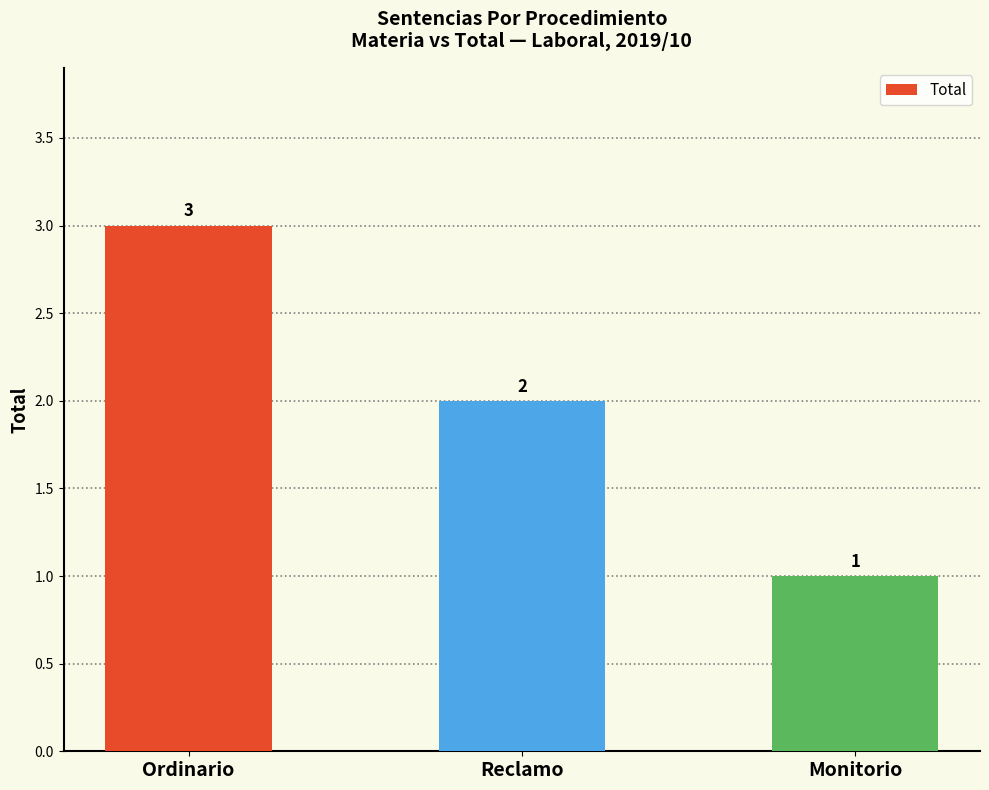

What is the greatest value displayed?

3